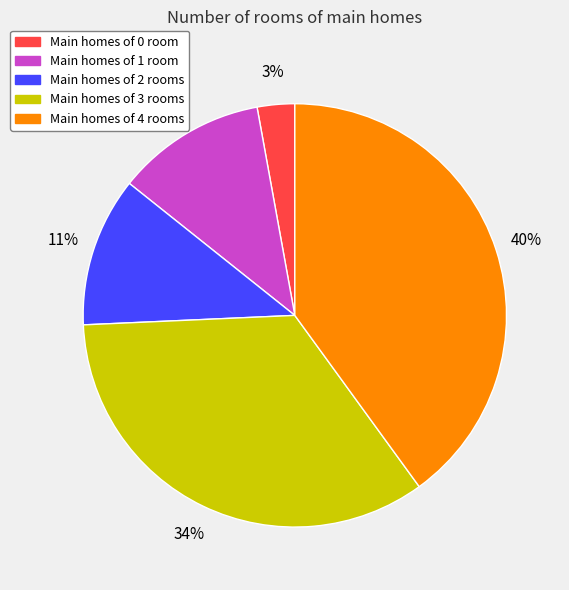

To the nearest percent, what is the average slice percentage?

20%